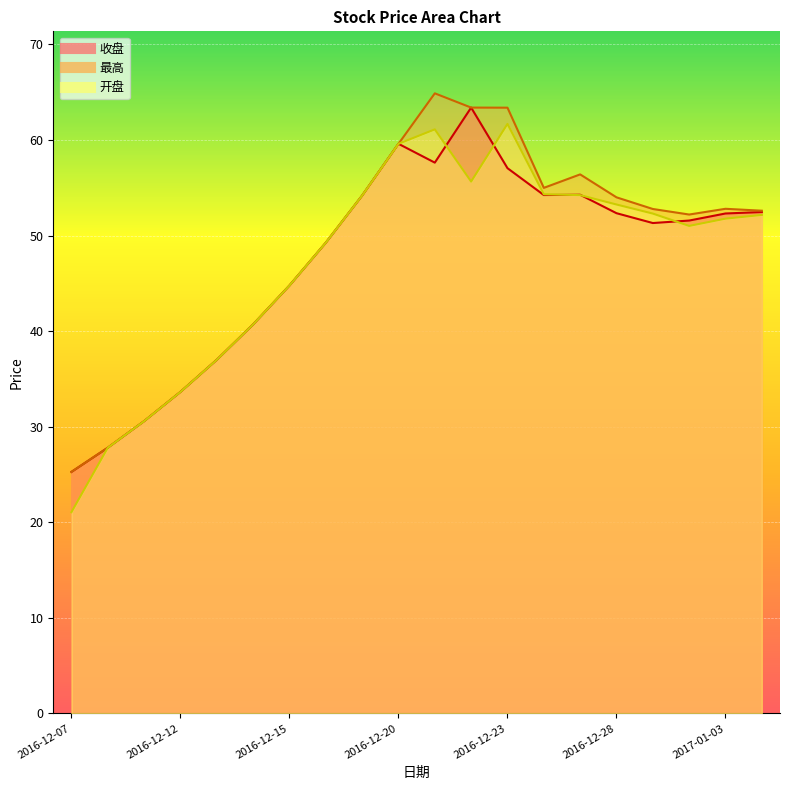

What is the maximum value for 收盘?

63.4